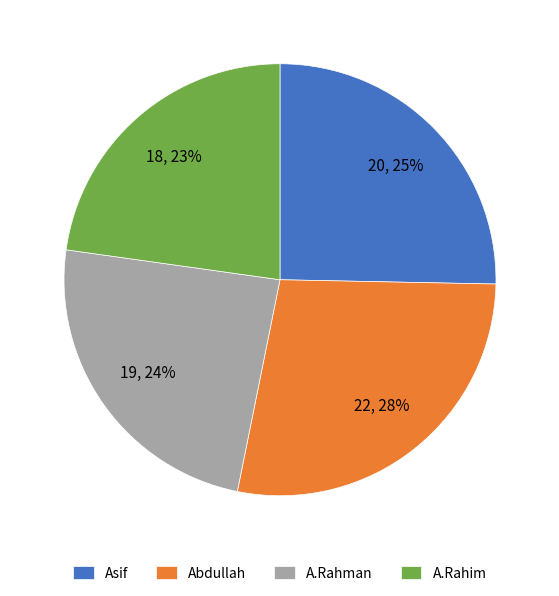

Is there any slice that represents more than half of the pie?

No